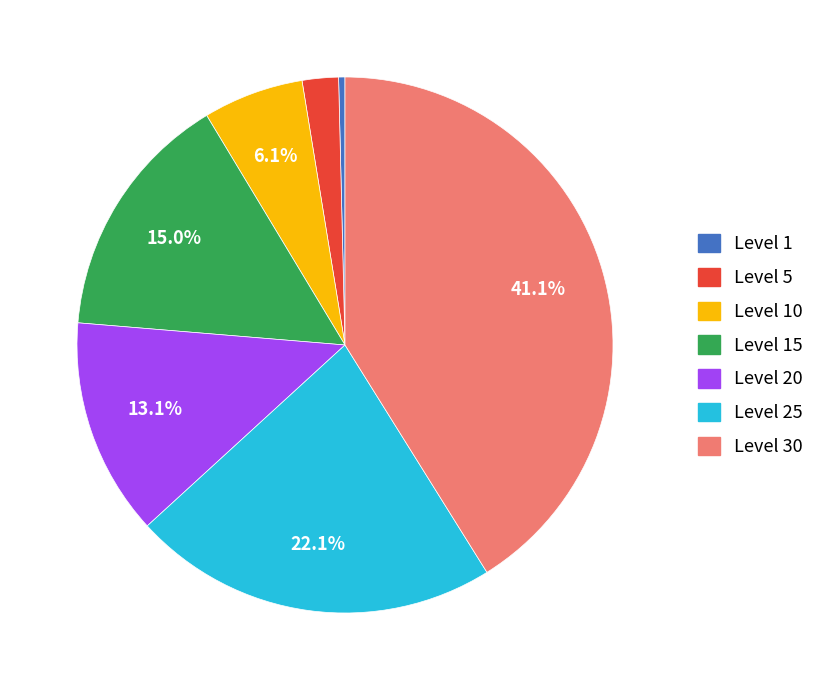

Does Level 10 represent more than half of the total?

No